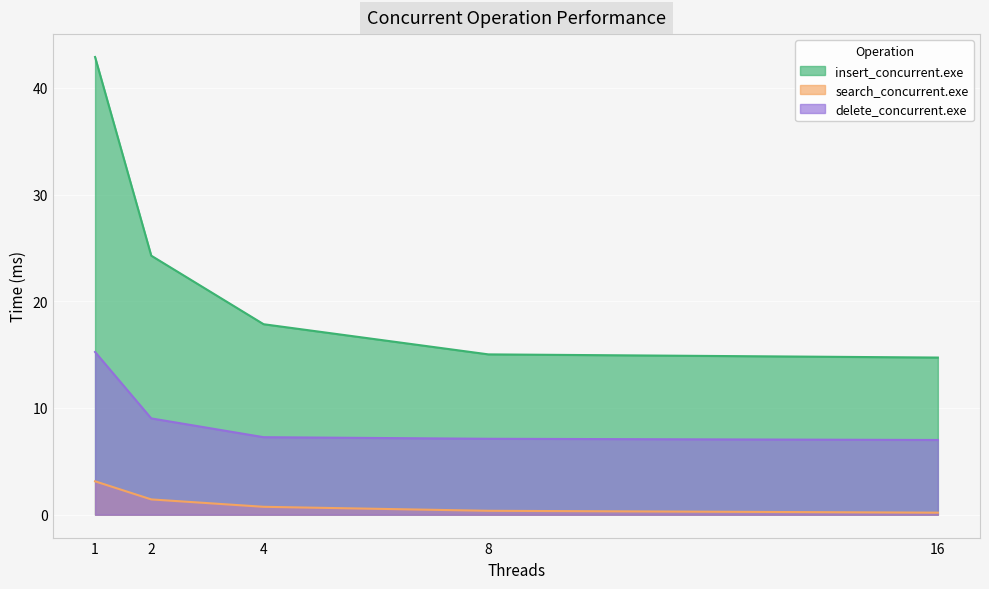

True or false: delete_concurrent.exe and search_concurrent.exe cross at least once.

False